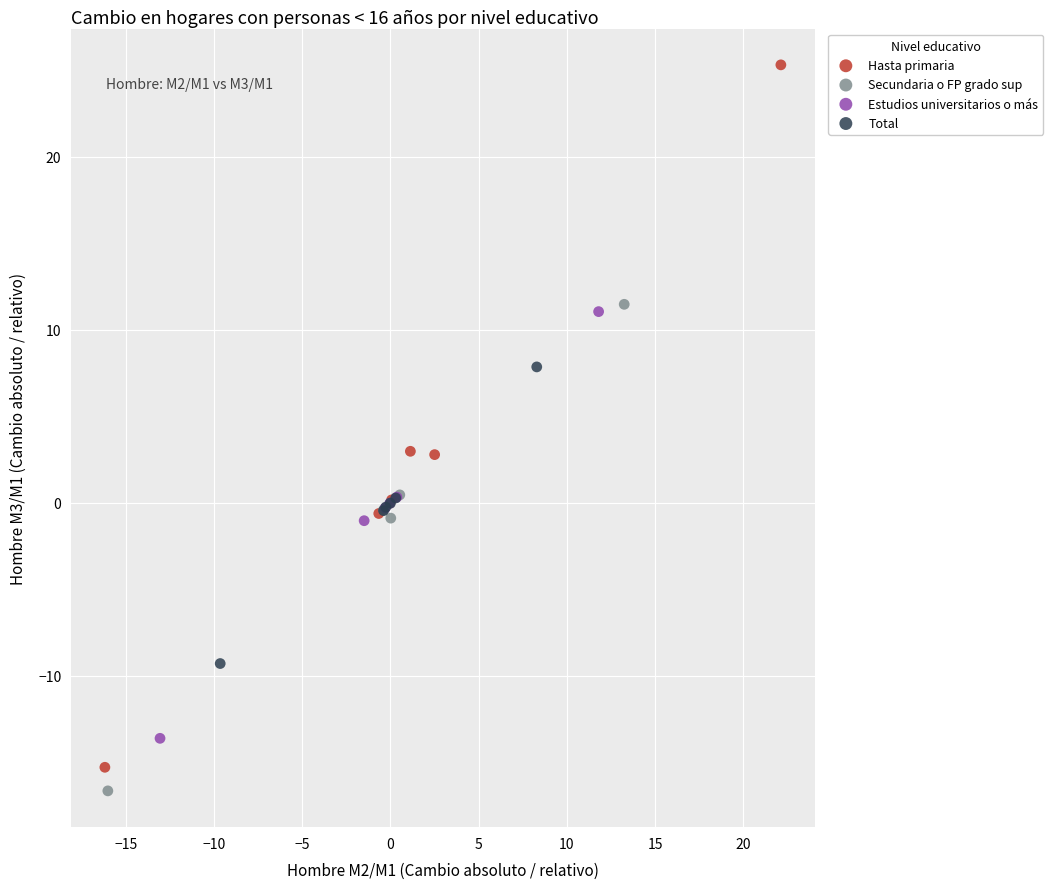

Which series has the largest Y range (max minus min)?

Hasta primaria